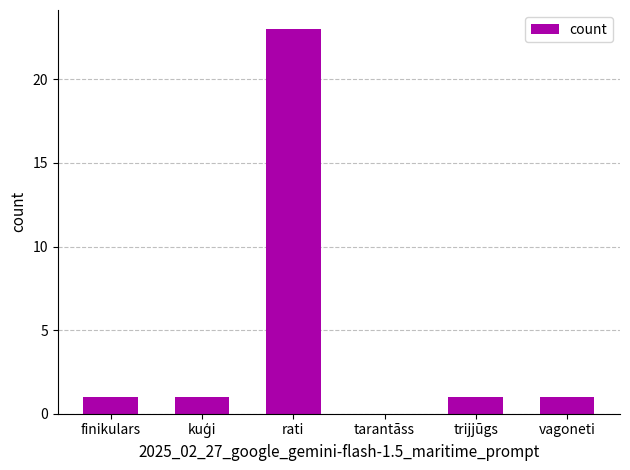

Are the bars horizontal?

No